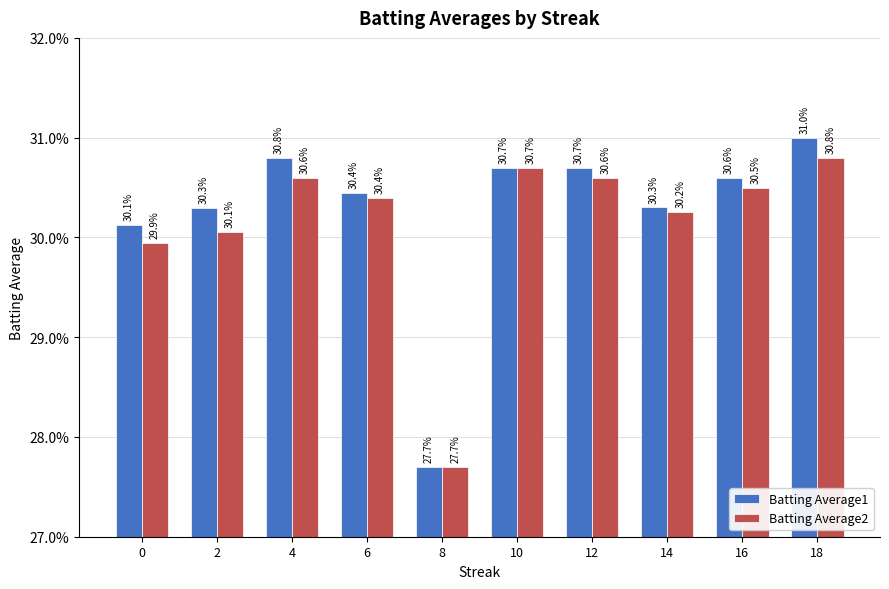

The value of Batting Average2 at 0 is 0.5. True or false?

False